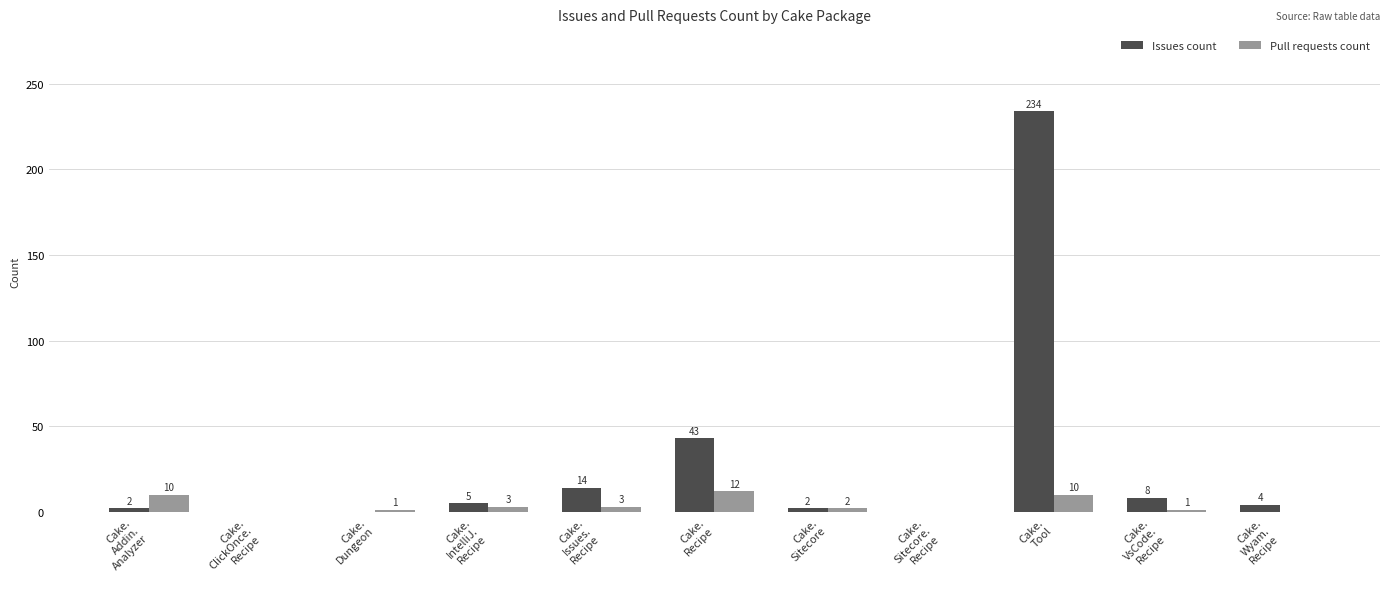

What is the total value across all series at Cake.
Issues.
Recipe?

17